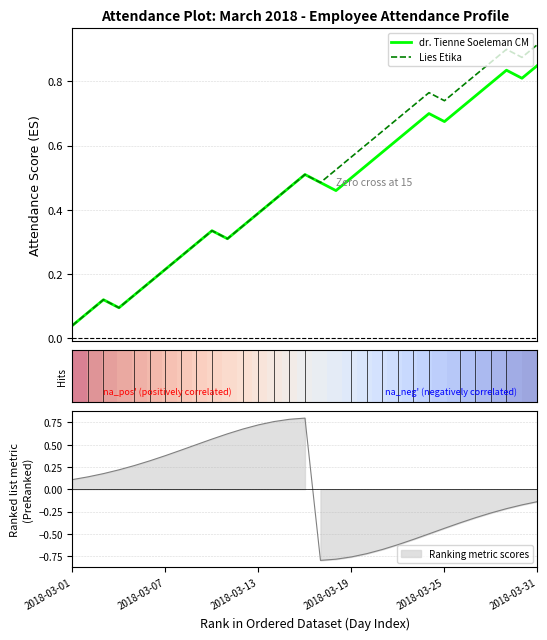

Where is Lies Etika nearest to the value 0?

2018-03-01